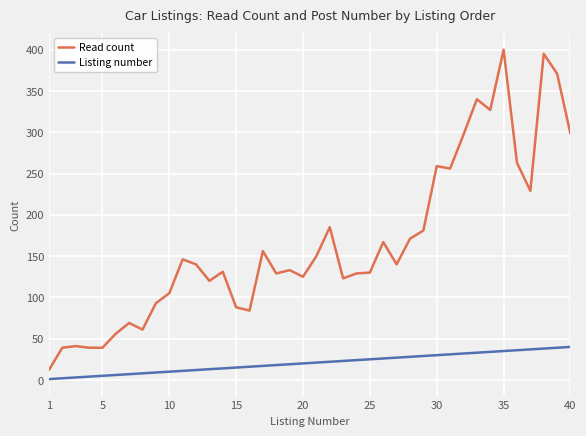

Rank the series by their average value, from highest to lowest.

Read count, Listing number